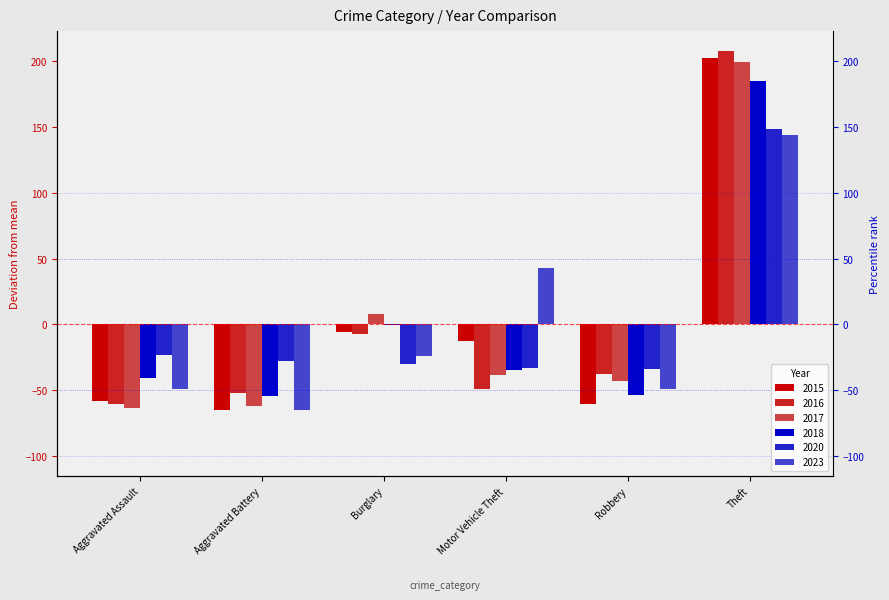

What are all the series names shown in the legend?

2015, 2017, 2020, 2016, 2023, 2018